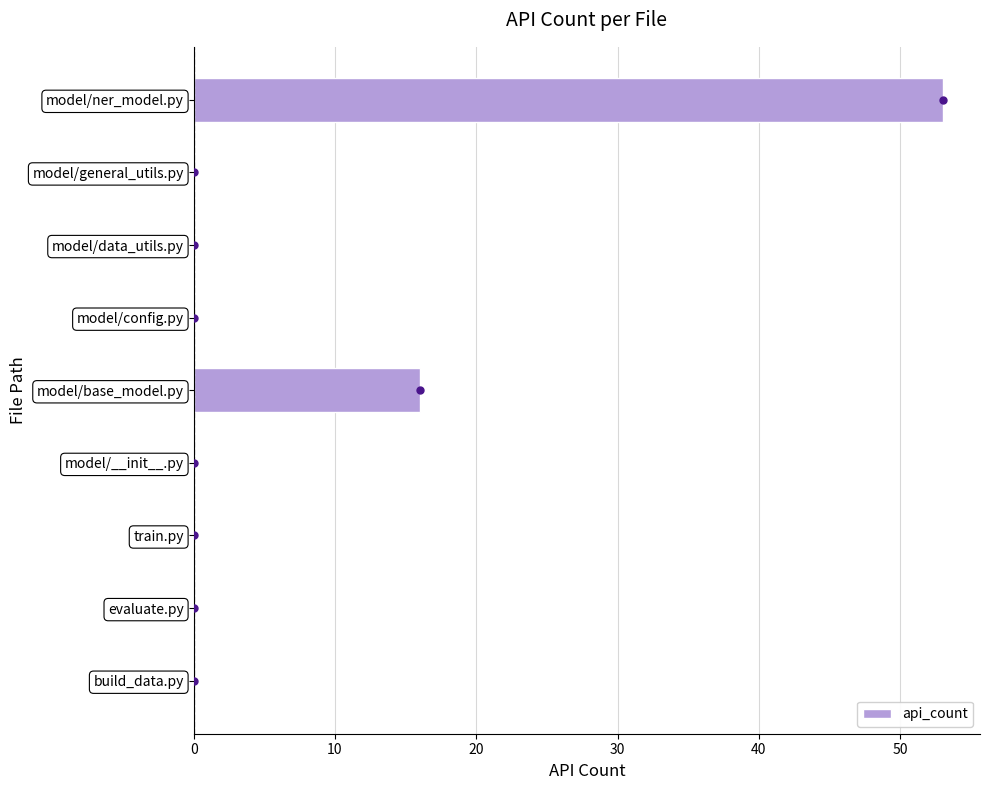

Reading bottom to top, extract all data points from this chart.

build_data.py=0	evaluate.py=0	train.py=0	model/__init__.py=0	model/base_model.py=16	model/config.py=0	model/data_utils.py=0	model/general_utils.py=0	model/ner_model.py=53